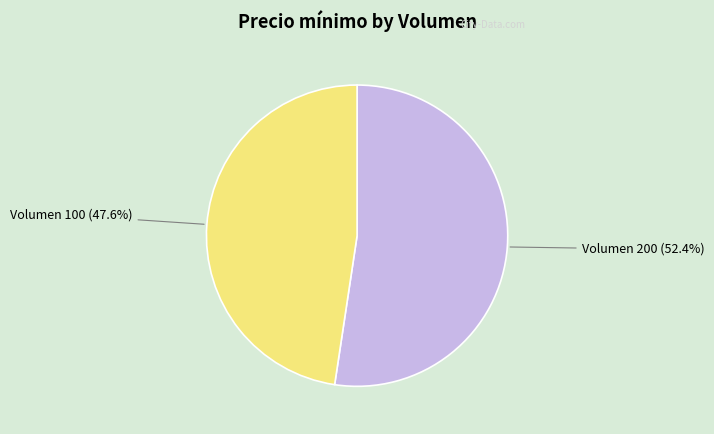

Rank the categories by value from lowest to highest.

Volumen 100 (47.6%), Volumen 200 (52.4%)